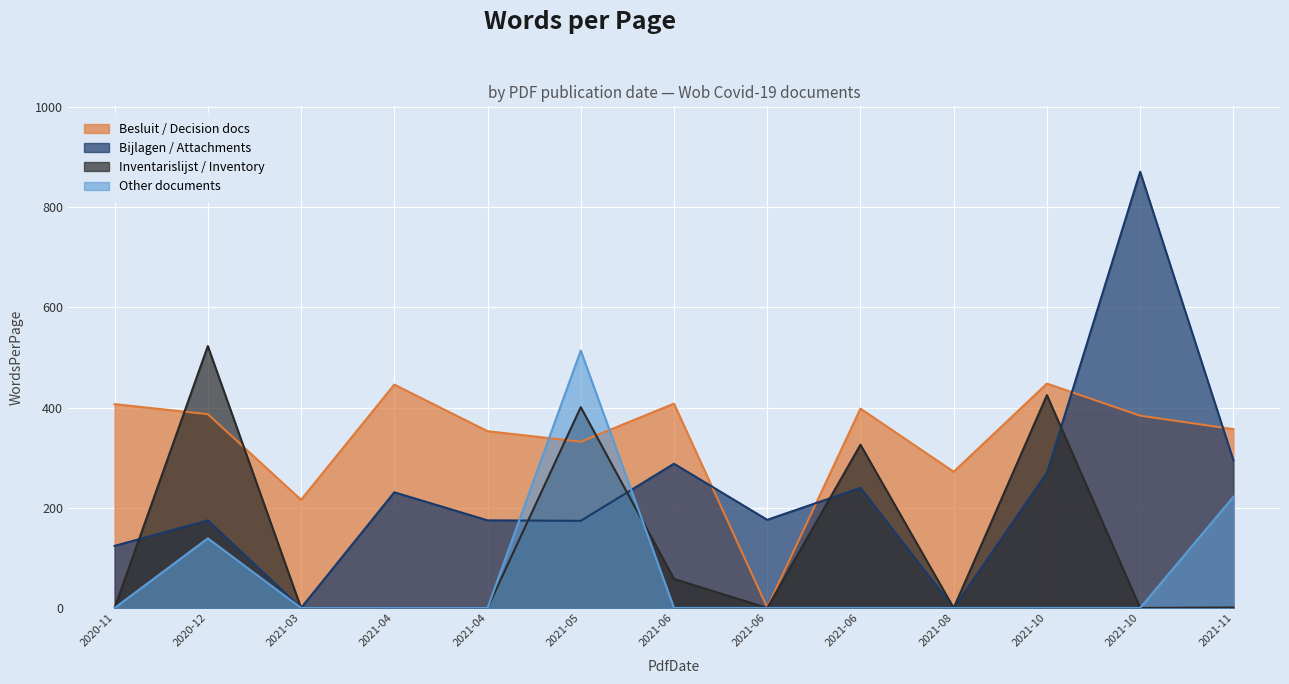

What value does the Inventarislijst / Inventory series have at 2020-12, to the nearest 100?

500